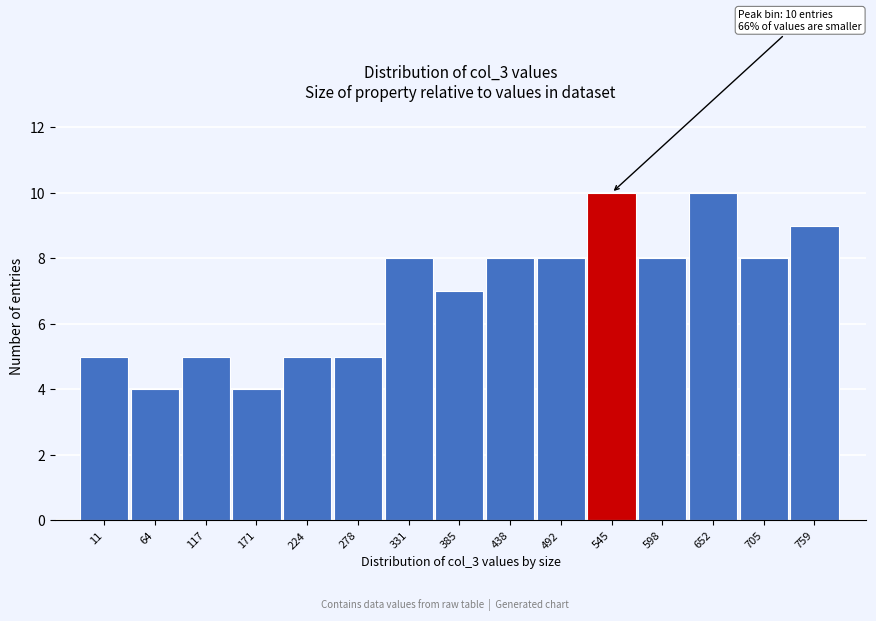

Reading left to right, transcribe all the data shown in this chart.

5	4	5	4	5	5	8	7	8	8	10	8	10	8	9